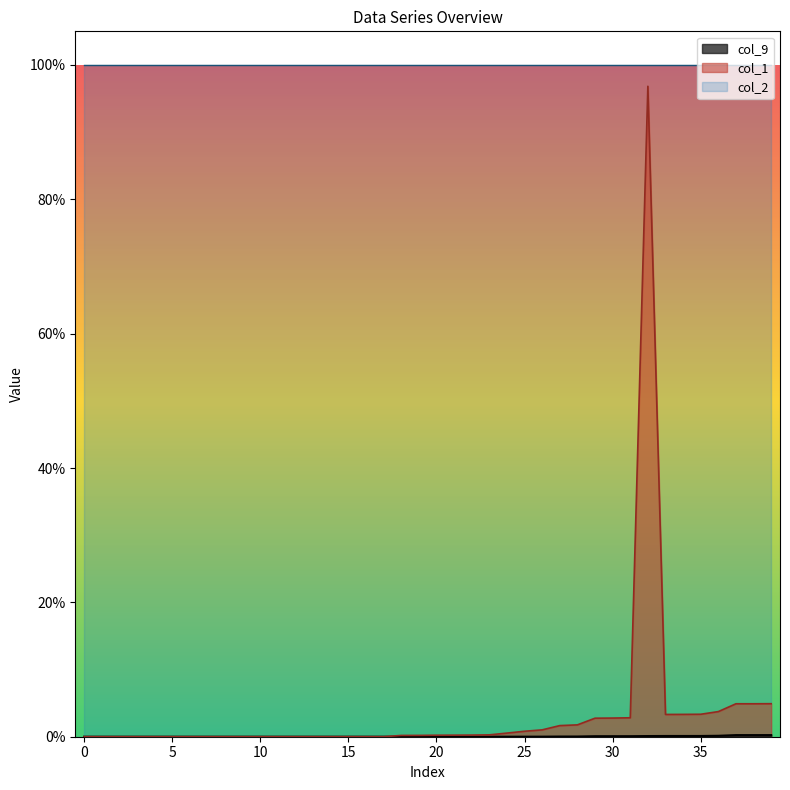

True or false: col_1 and col_9 cross at least once.

False